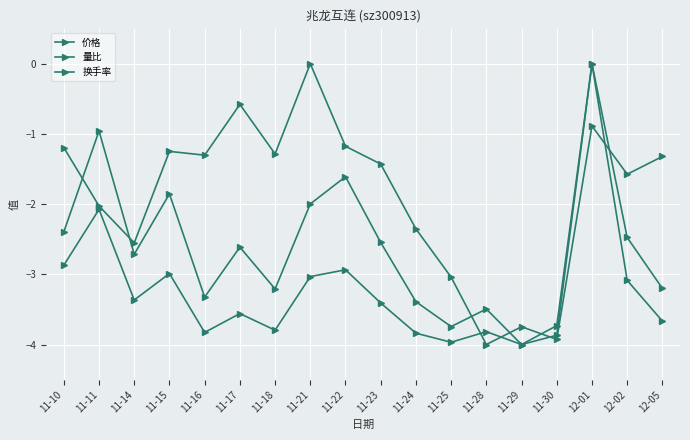

How many lines are shown in the chart?

3